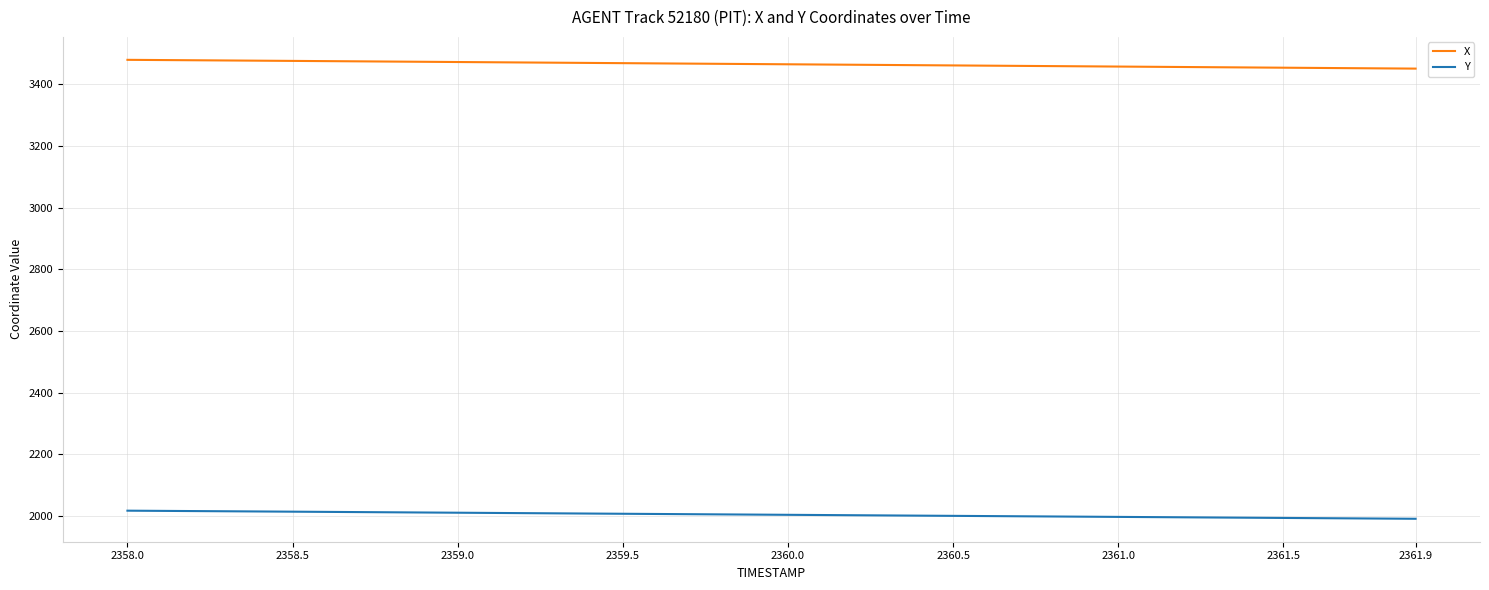

List the series in order of their overall mean, highest first.

X, Y